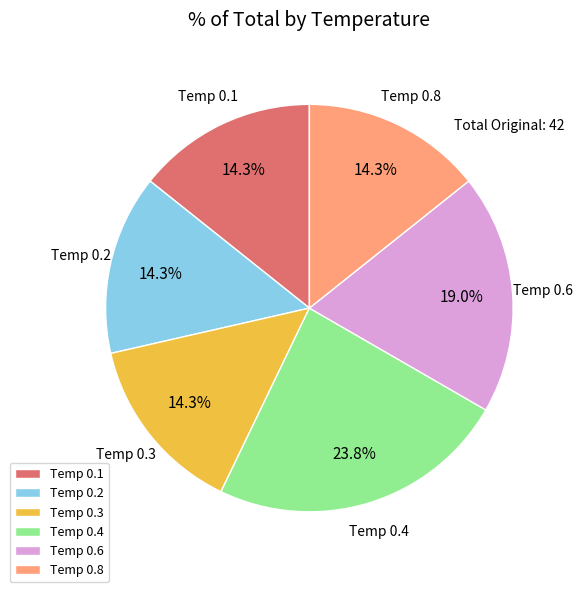

Between Temp 0.4 and Temp 0.2, which is larger?

Temp 0.4